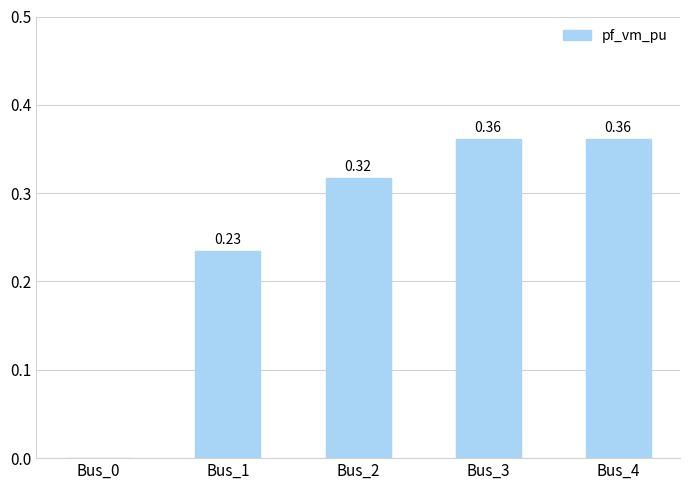

Between Bus_0 and Bus_2, which is larger?

Bus_2